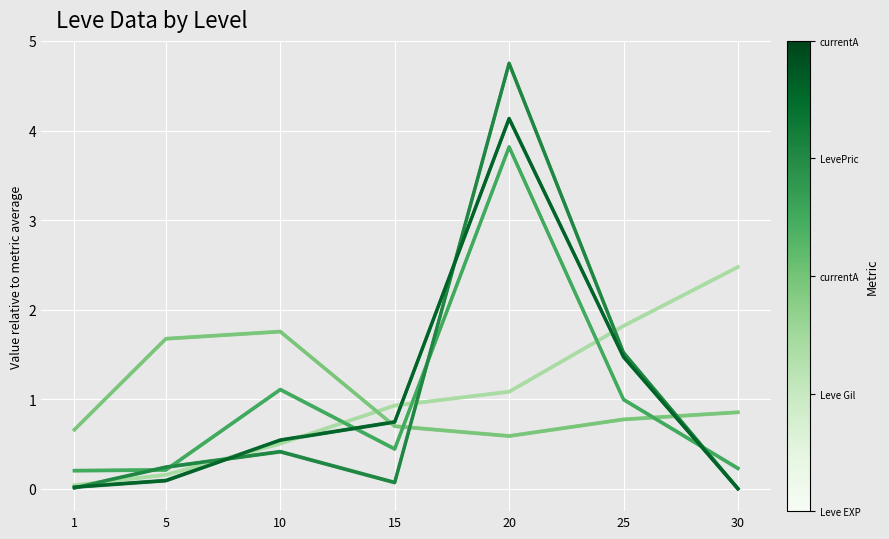

What is the difference between the maximum and minimum values in the LevePriceHQ series?

4.8